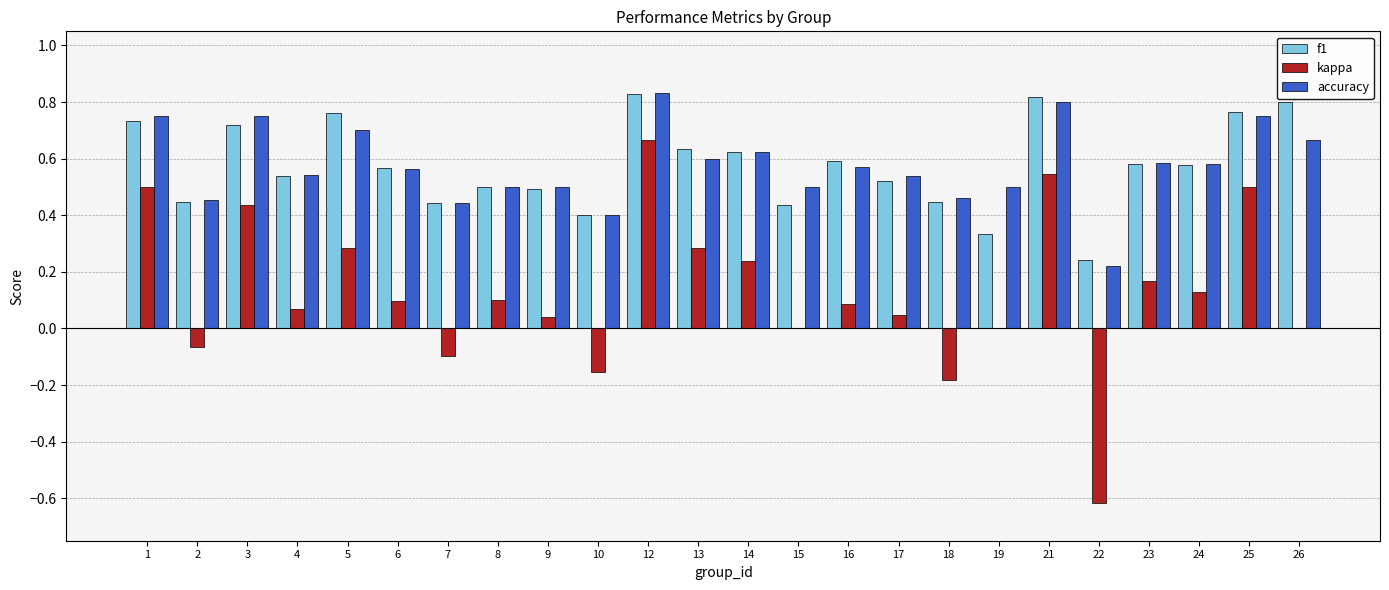

The value of f1 at 18 is 0.4. True or false?

True